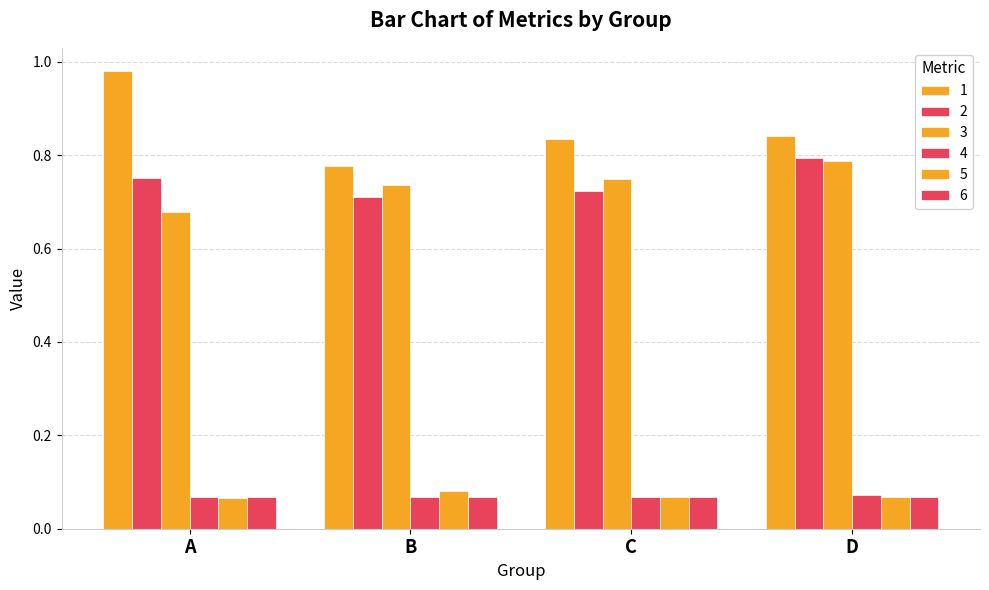

Are the bars grouped side by side (vs. stacked)?

Yes